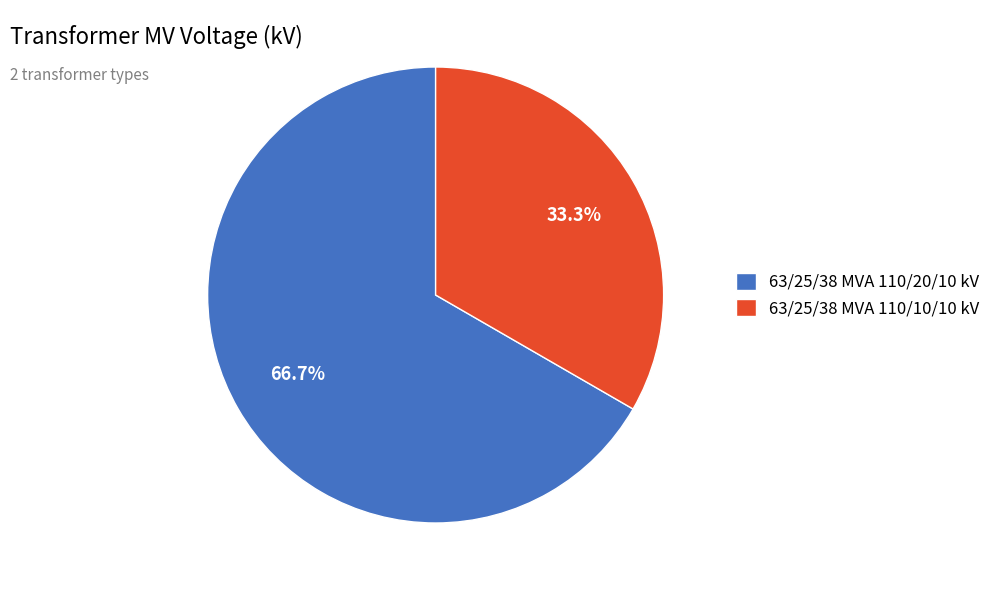

Which slice is the largest?

63/25/38 MVA 110/20/10 kV